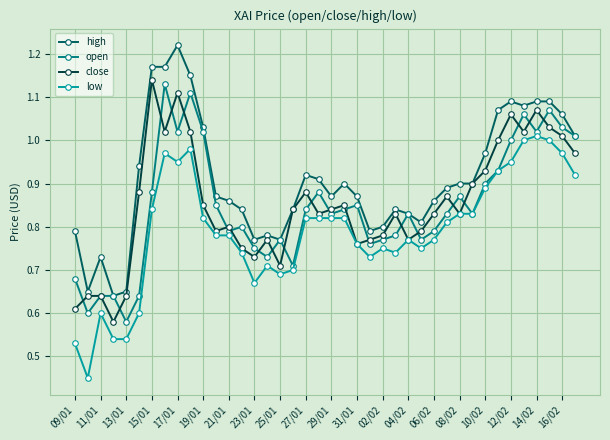

Which series has the largest total across all categories?

high